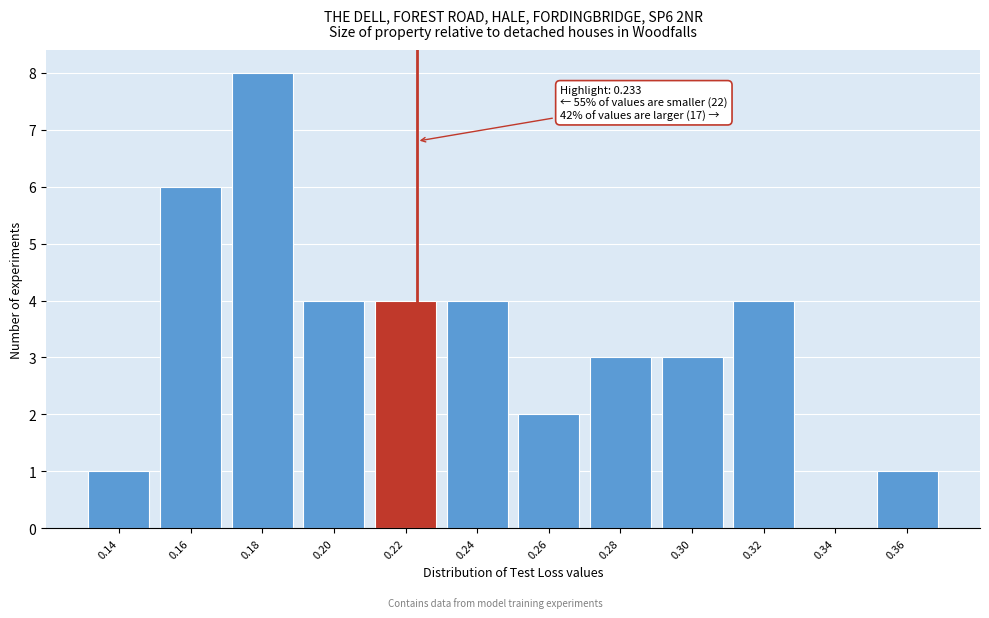

Reading right to left, list all the values displayed in this chart.

0.36=1	0.34=0	0.32=4	0.30=3	0.28=3	0.26=2	0.24=4	0.22=4	0.20=4	0.18=8	0.16=6	0.14=1